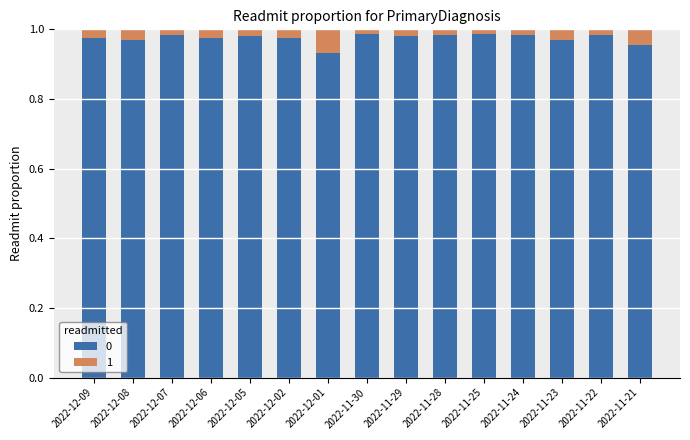

At how many categories does at least one series exceed 0?

15